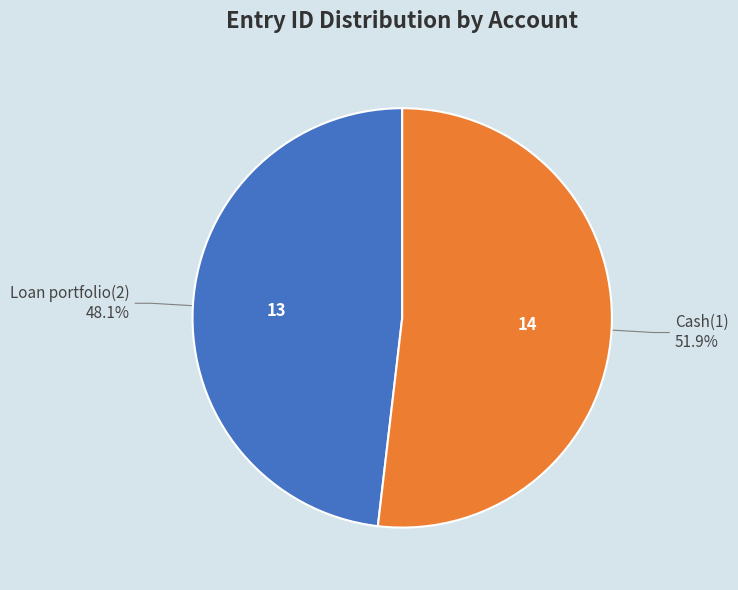

Is there any slice that represents more than half of the pie?

Yes